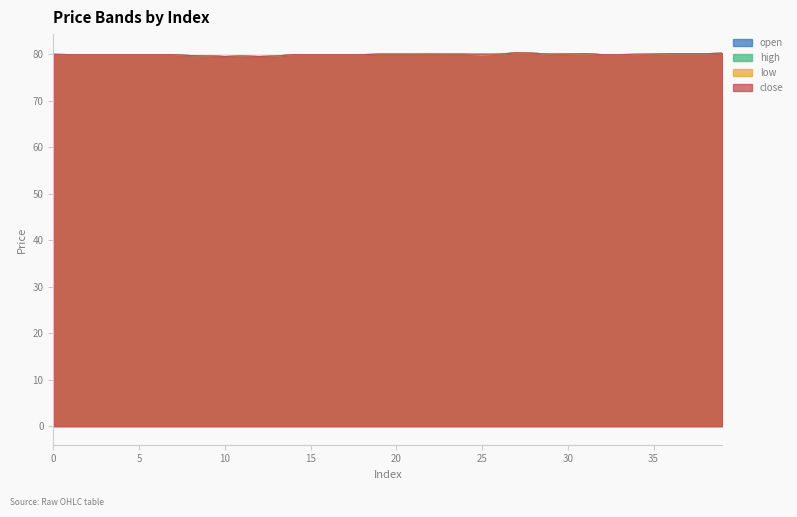

What is the difference between the second highest and minimum values in the close series?

0.7